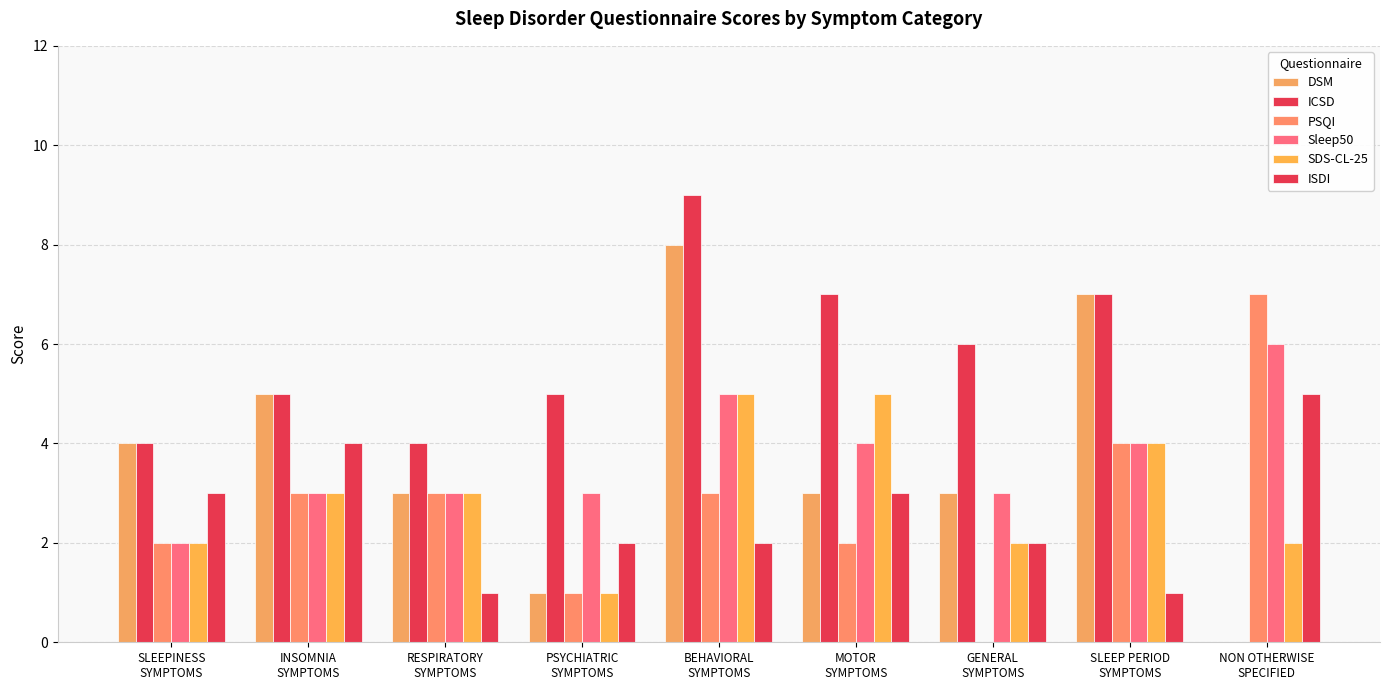

Between INSOMNIA
SYMPTOMS and SLEEP PERIOD
SYMPTOMS, which is larger?

SLEEP PERIOD
SYMPTOMS